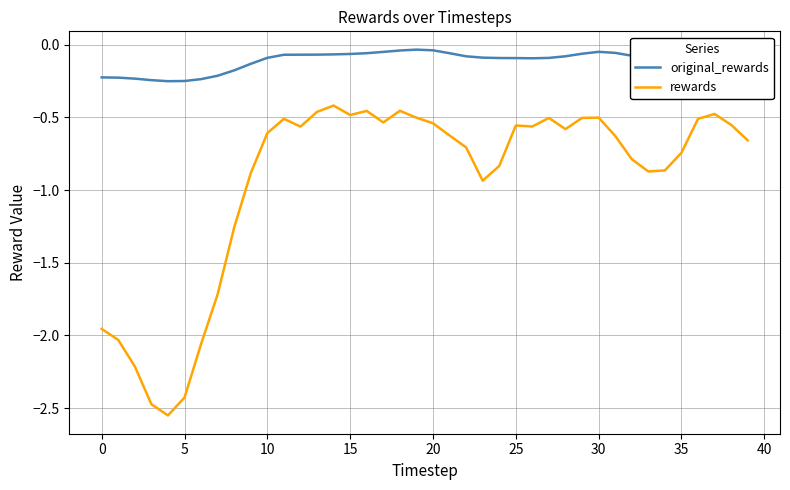

What is the difference between the maximum and minimum values in the rewards series?

2.1